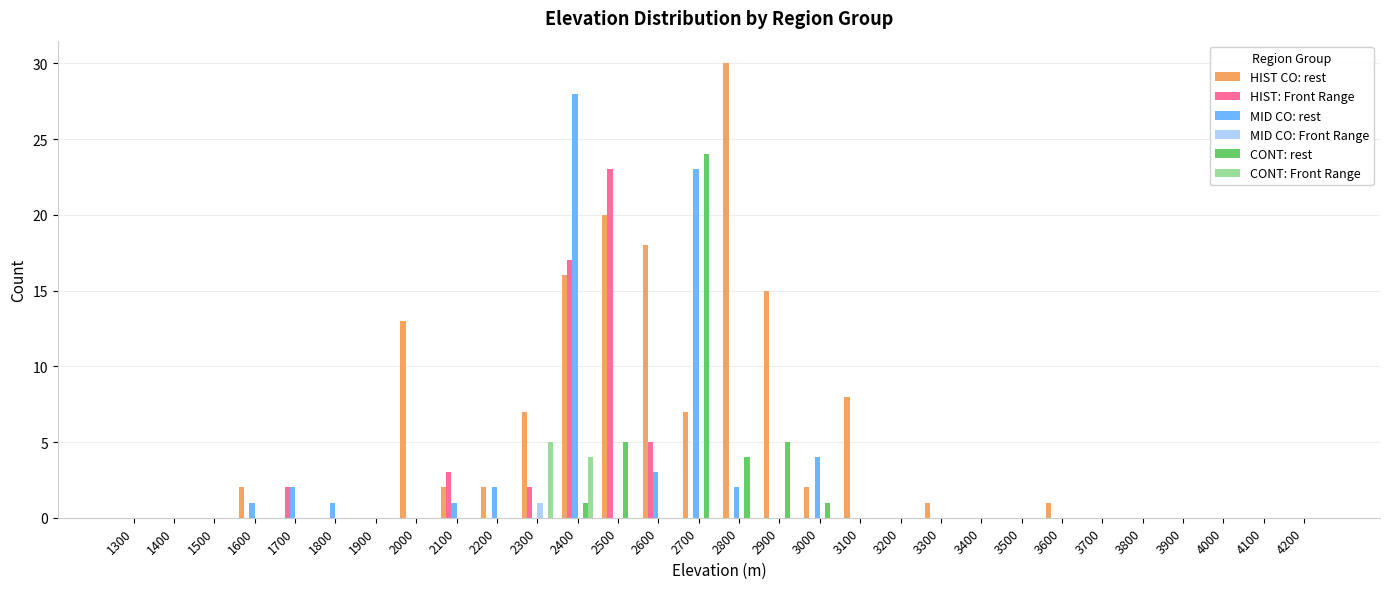

How many groups of bars are there?

30